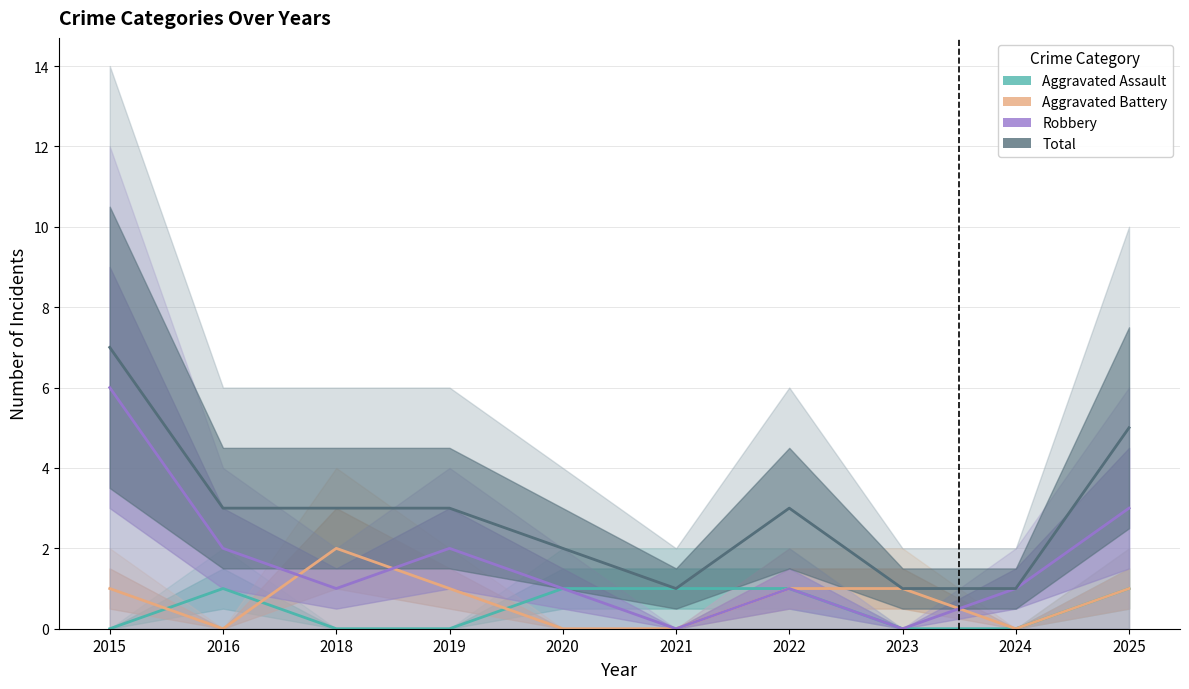

What is the sum of all Aggravated Assault values?

5